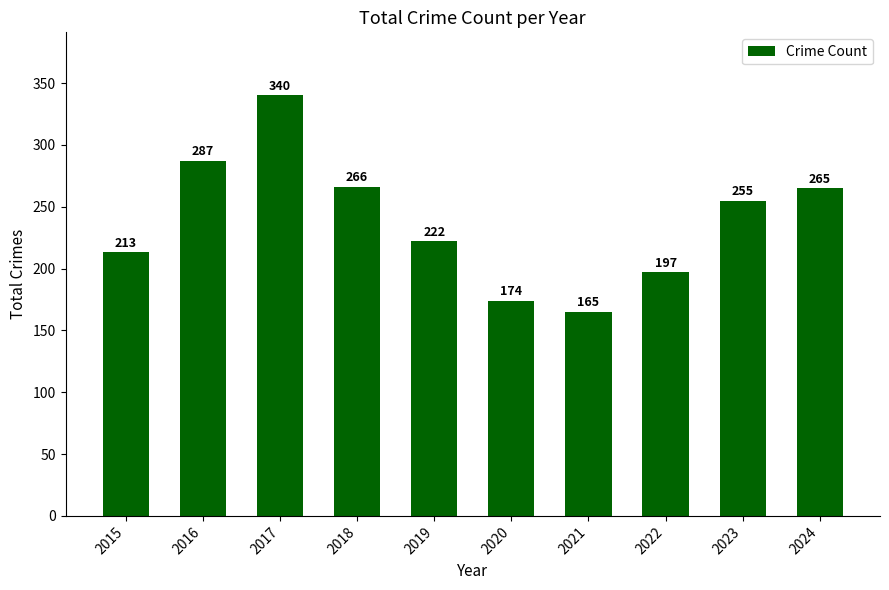

What is the difference between the second highest and minimum values?

122